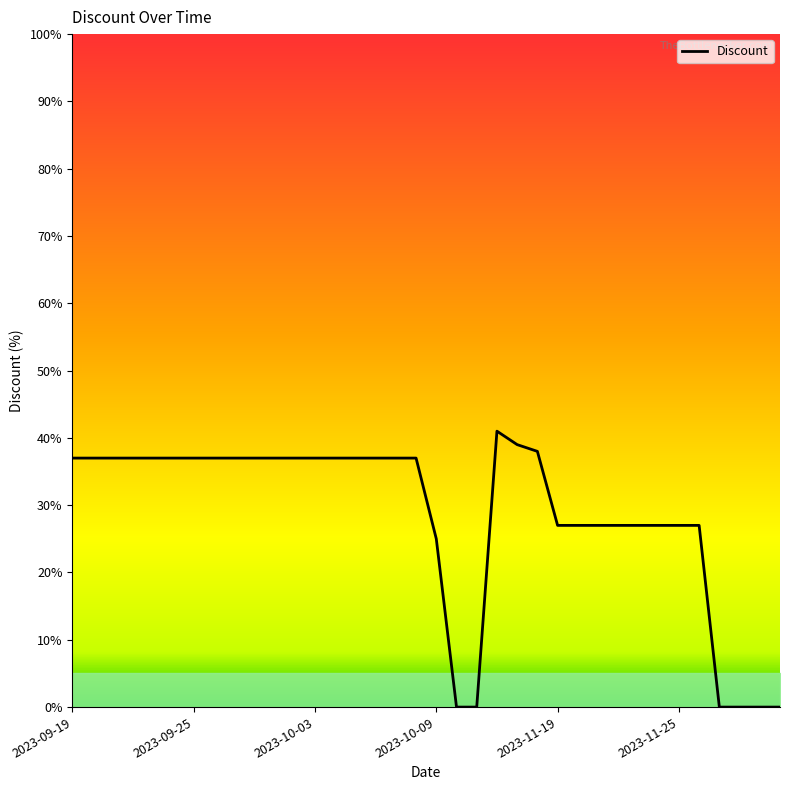

What is the maximum value shown in the chart?

41